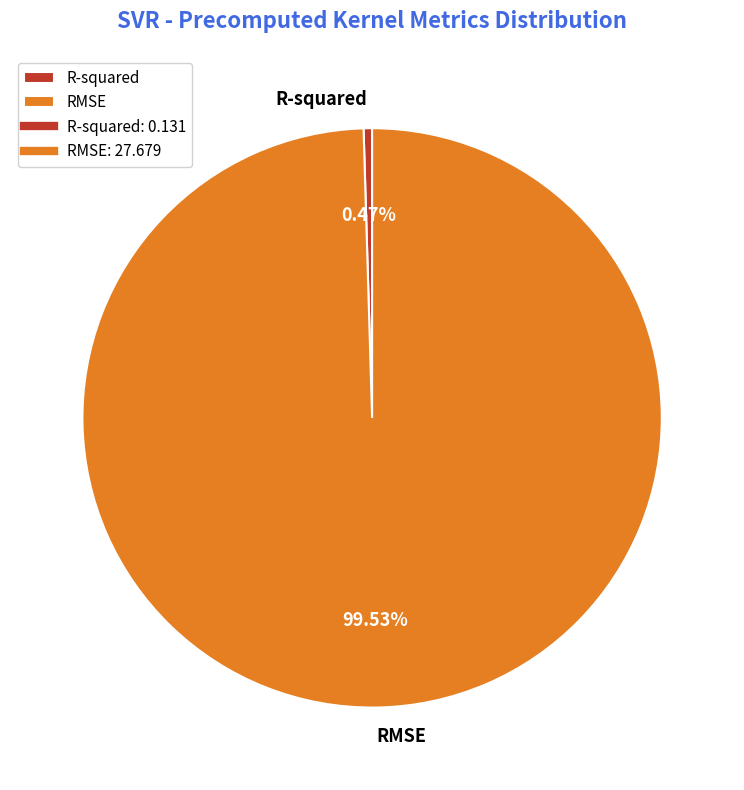

Rank the categories by value from highest to lowest.

RMSE, R-squared